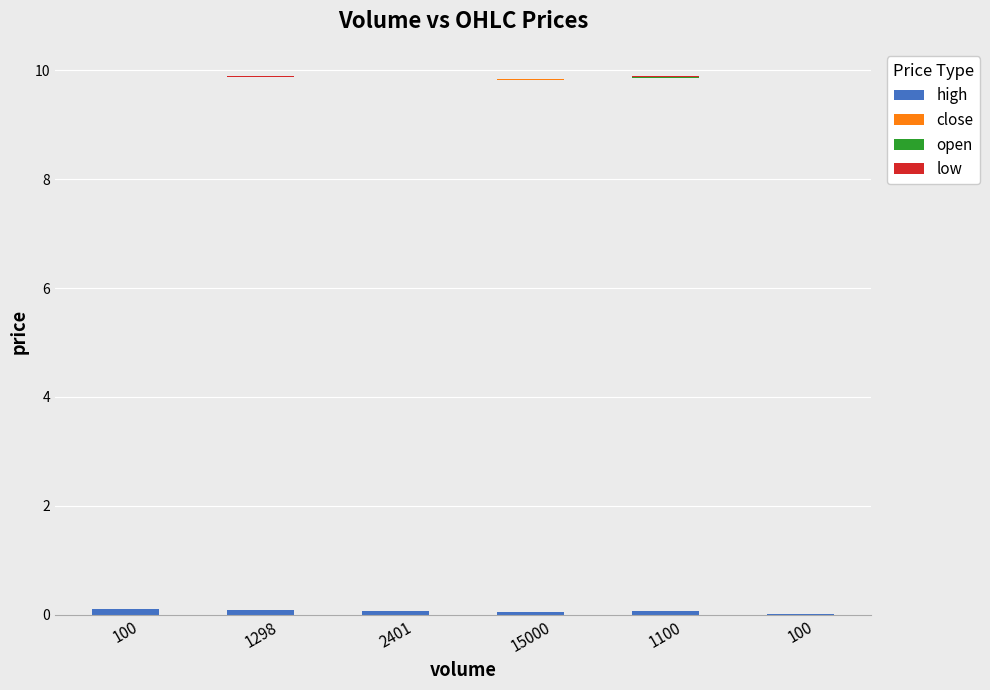

At 15000, list the series in order from smallest to largest.

open, low, close, high